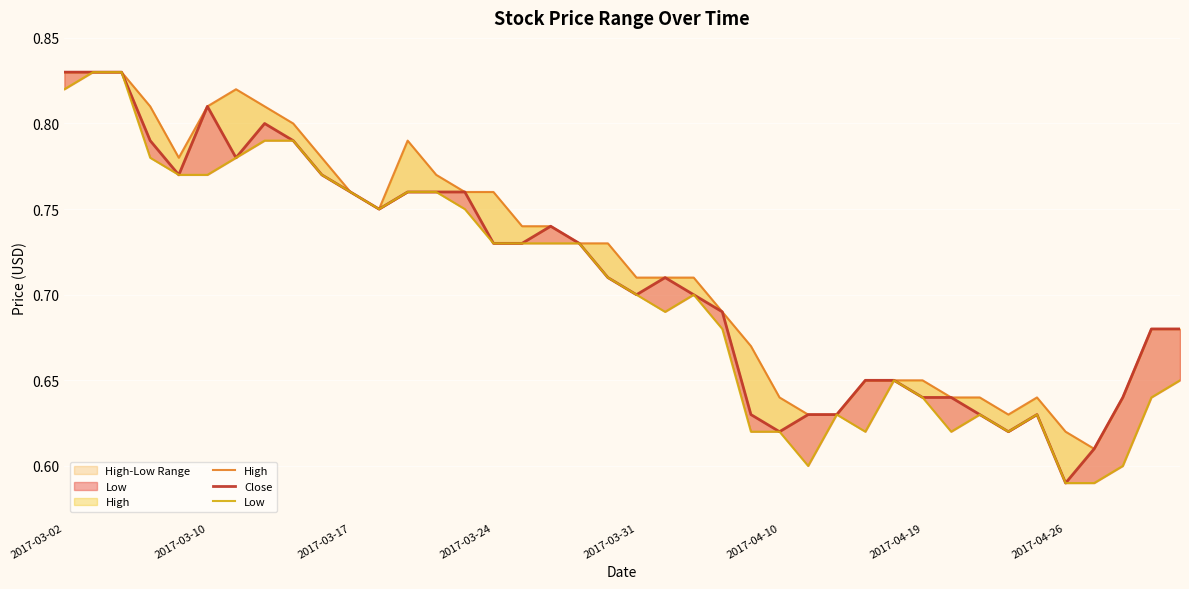

List the series in order of their peak value, highest first.

High, Close, Low